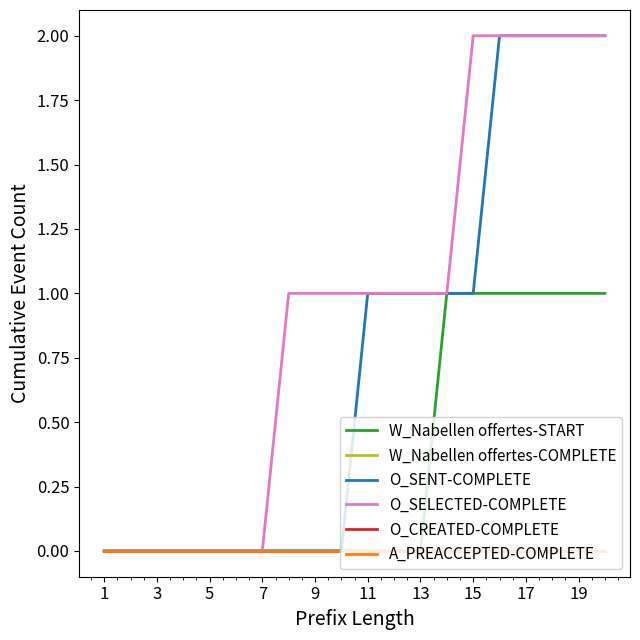

What is the highest value of the O_SELECTED-COMPLETE series?

2